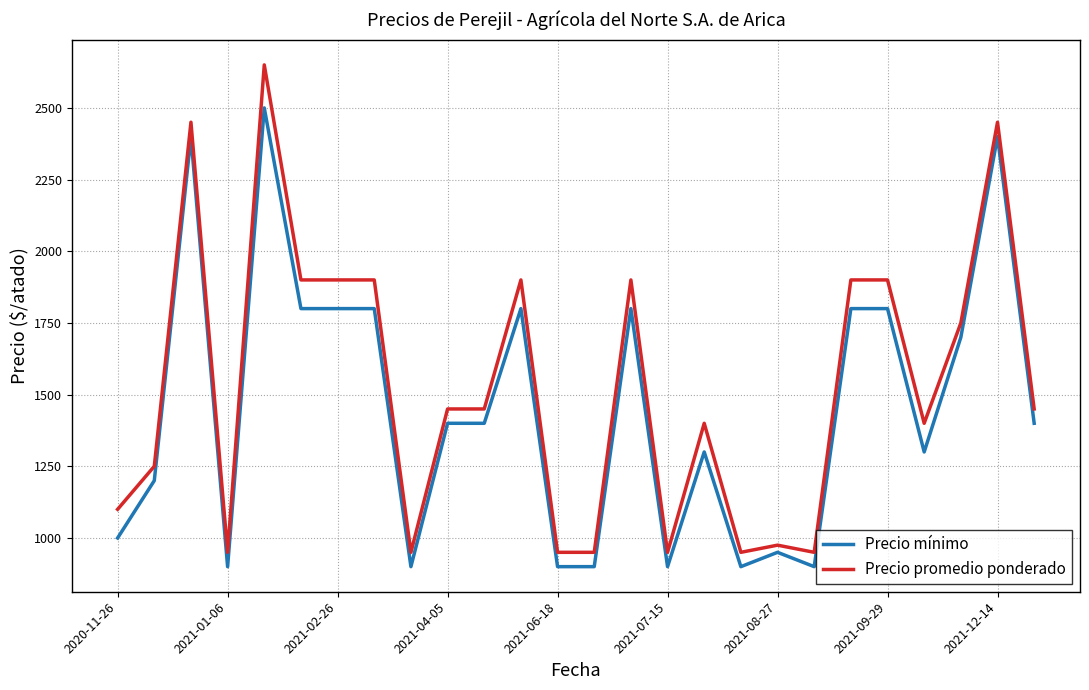

What is the difference between the maximum and minimum values in the Precio promedio ponderado series?

1700